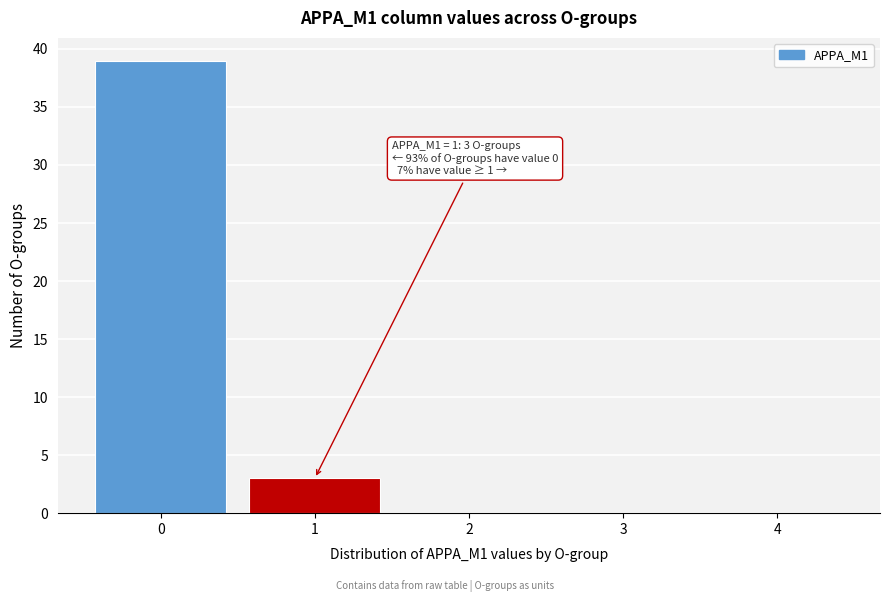

Reading left to right, what are all the values shown in this chart?

0=39	1=3	2=0	3=0	4=0